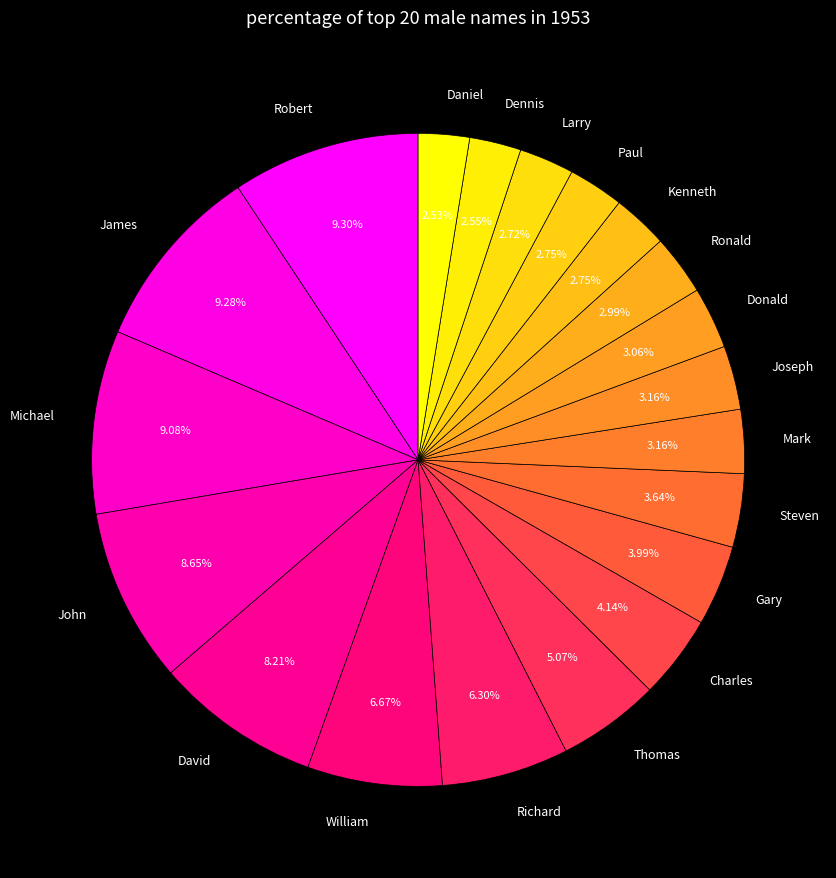

How many slices are in this pie chart?

20